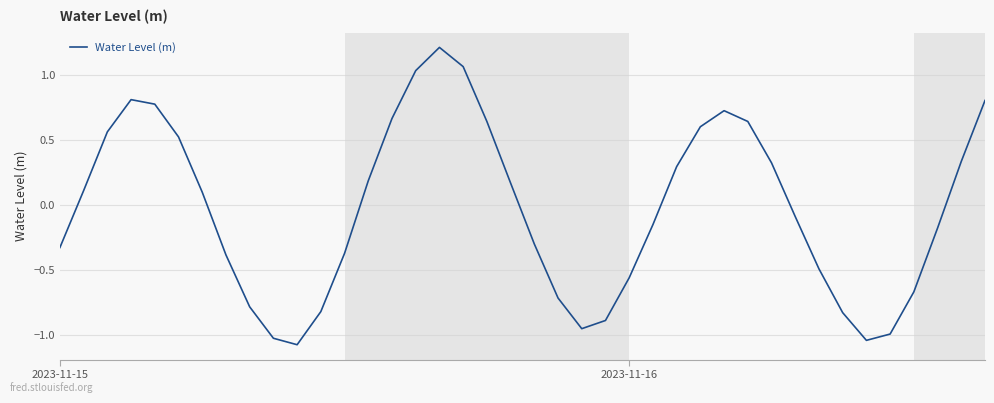

What is the maximum value shown in the chart?

1.2